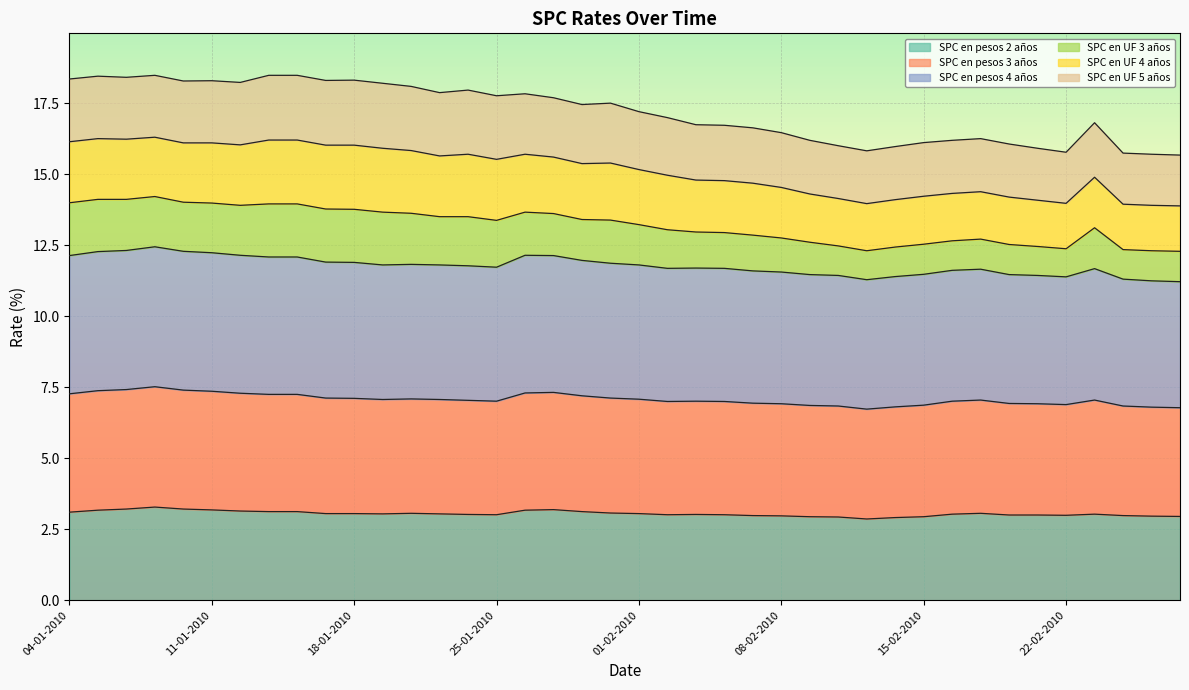

At which category is the sum across all series the highest?

07-01-2010